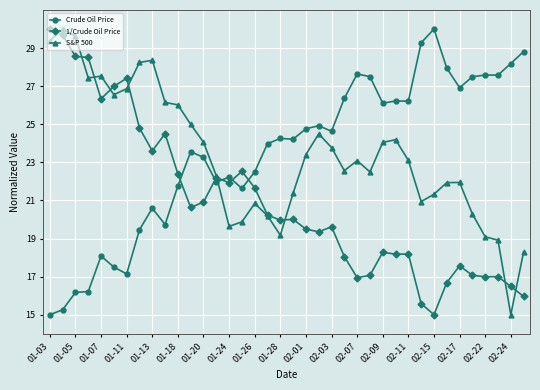

True or false: 1/Crude Oil Price and S&P 500 cross at least once.

True